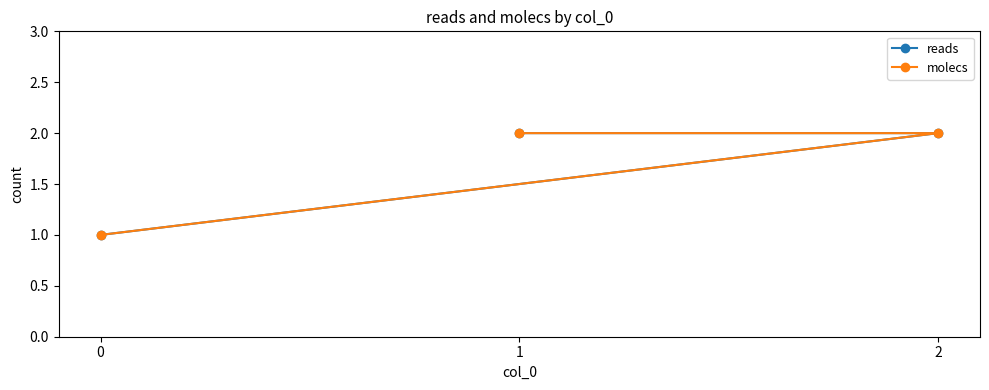

Count the number of data series in this chart.

2